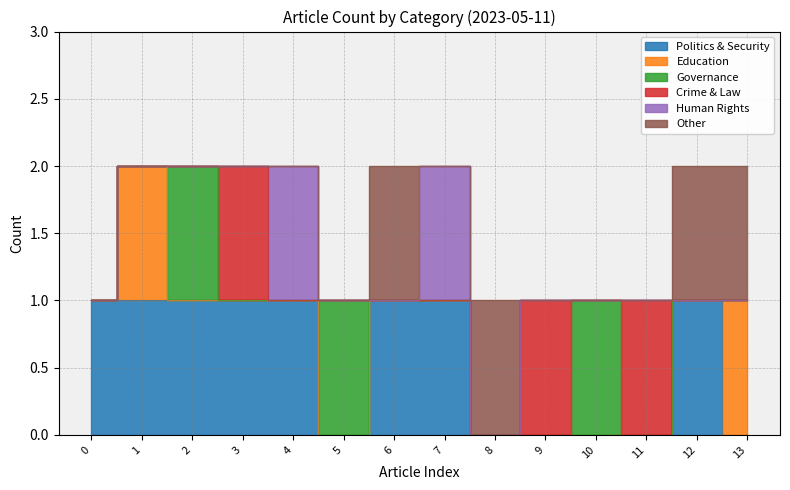

Which series has the widest spread of values?

Politics & Security